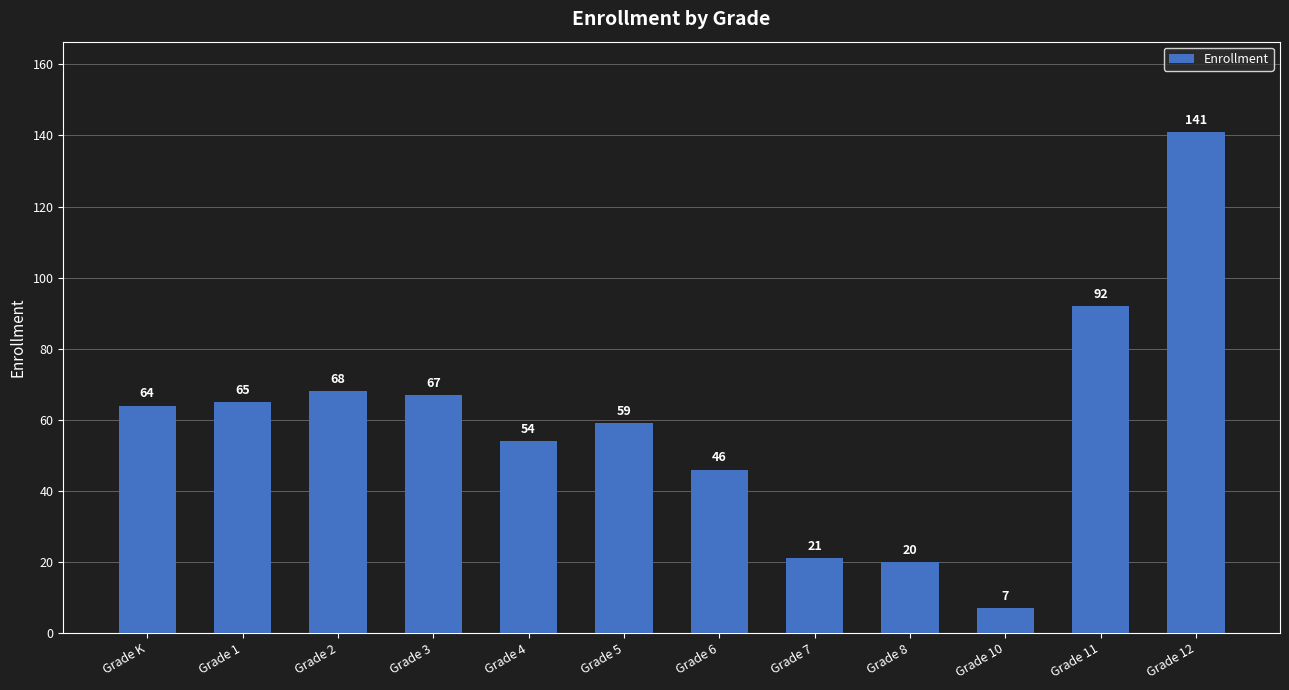

True or false: the data shows 68 at Grade 12.

False